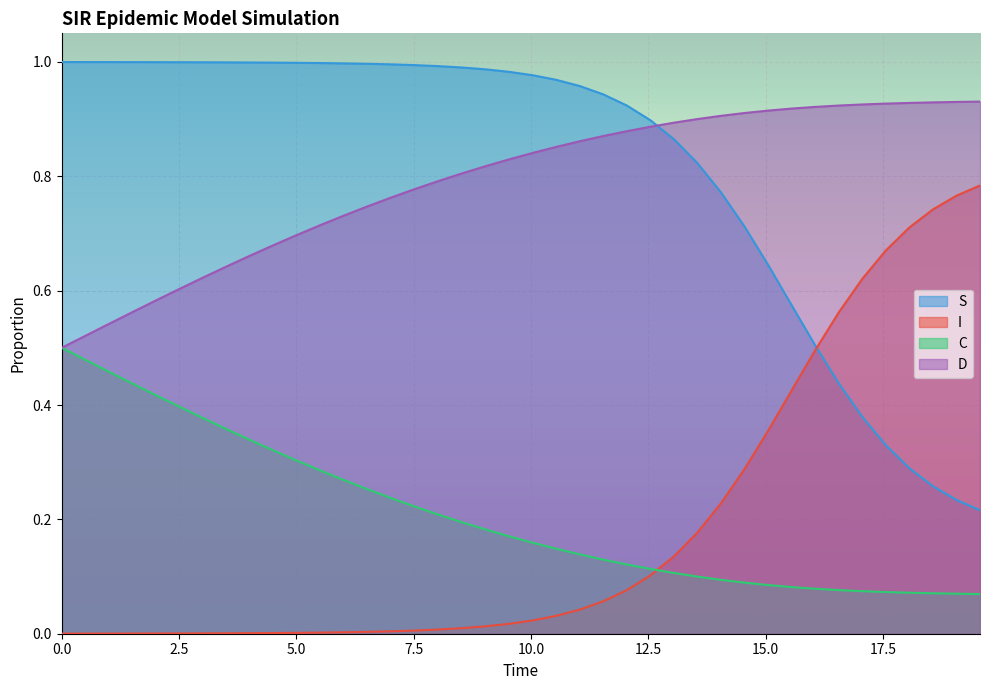

What is the average value of the I series?

0.2